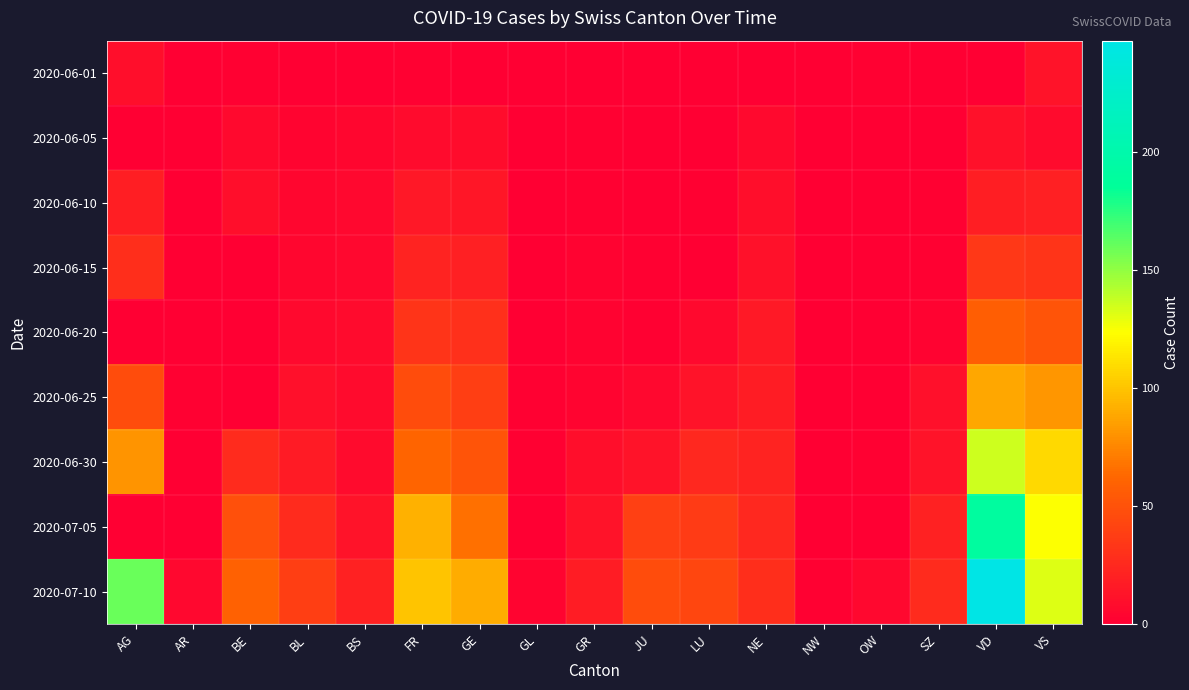

At how many categories does at least one series exceed 16?

13